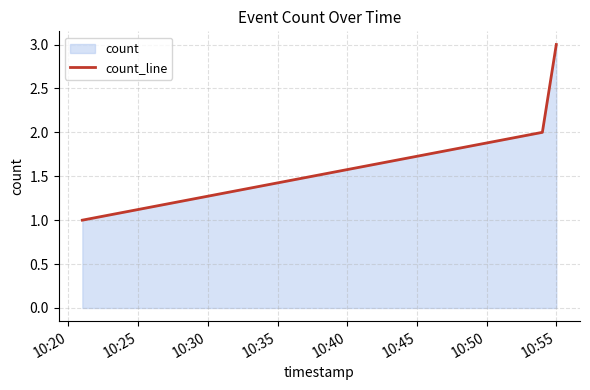

What is the greatest value displayed?

3